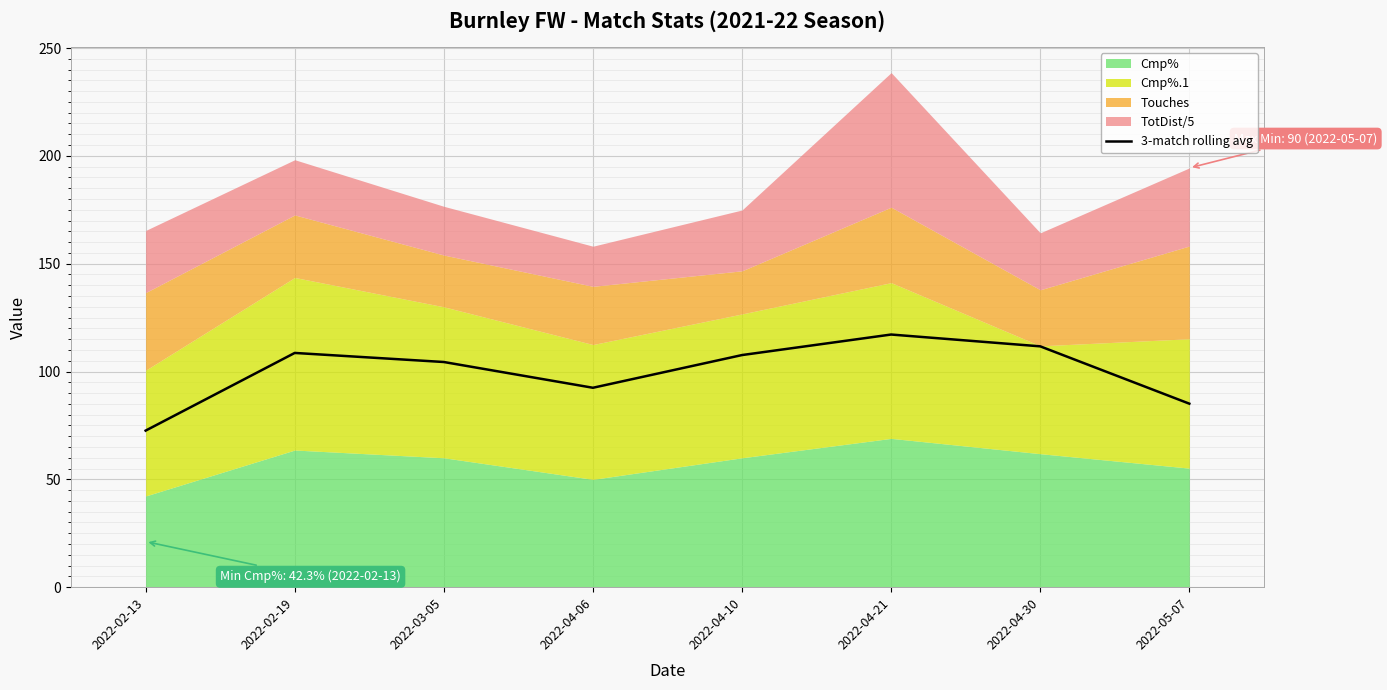

Which category has the lowest value across all series?

2022-02-13